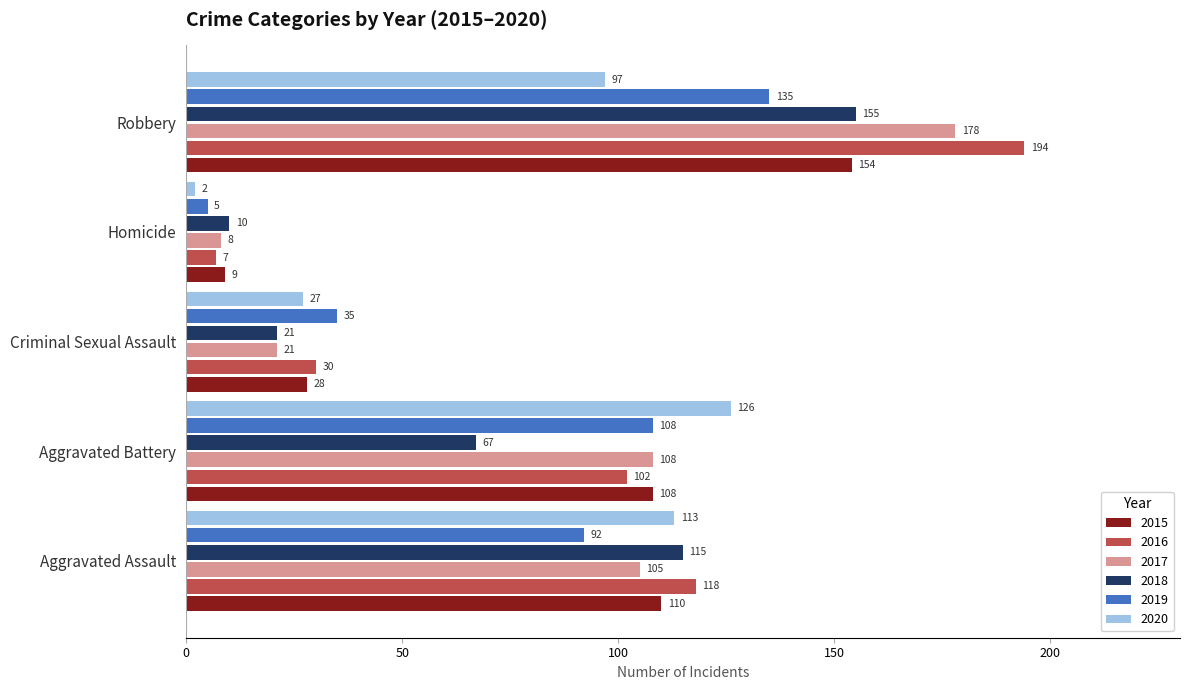

Read the 2019 value at Robbery.

135